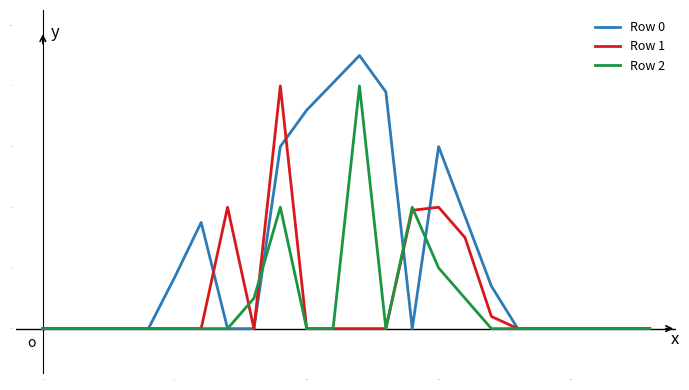

Does the chart have visible grid lines?

No